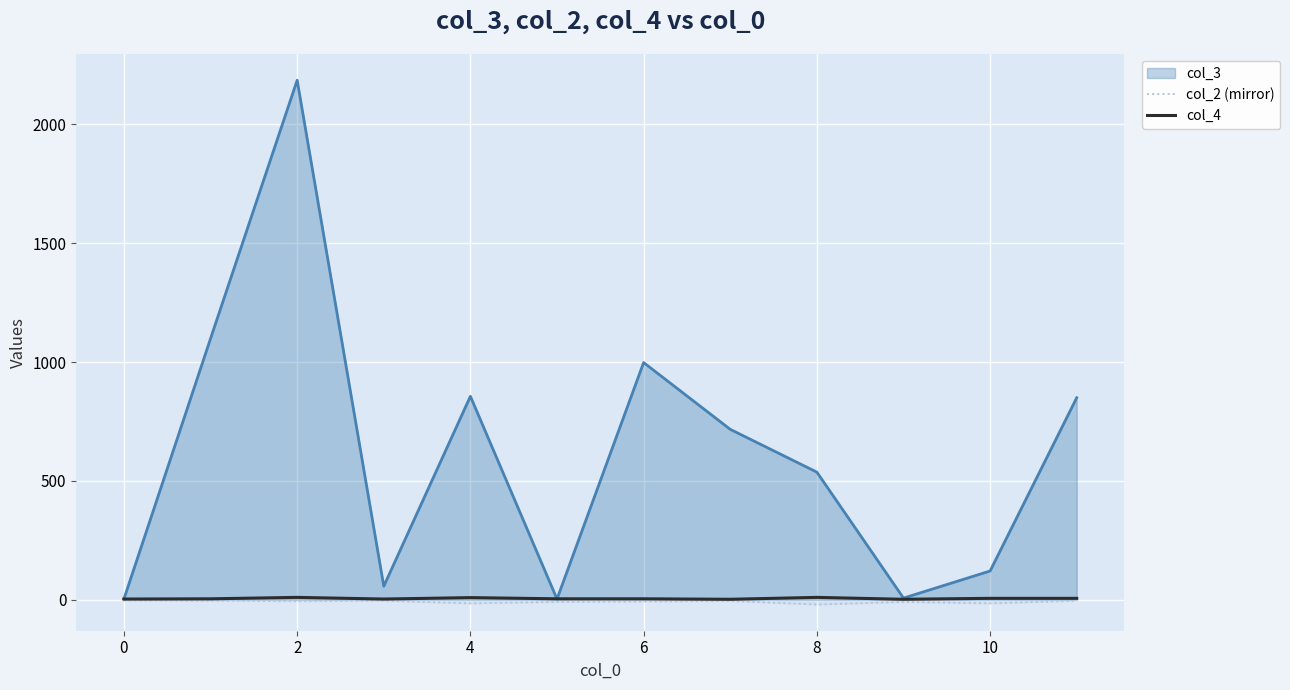

How many lines are shown in the chart?

3